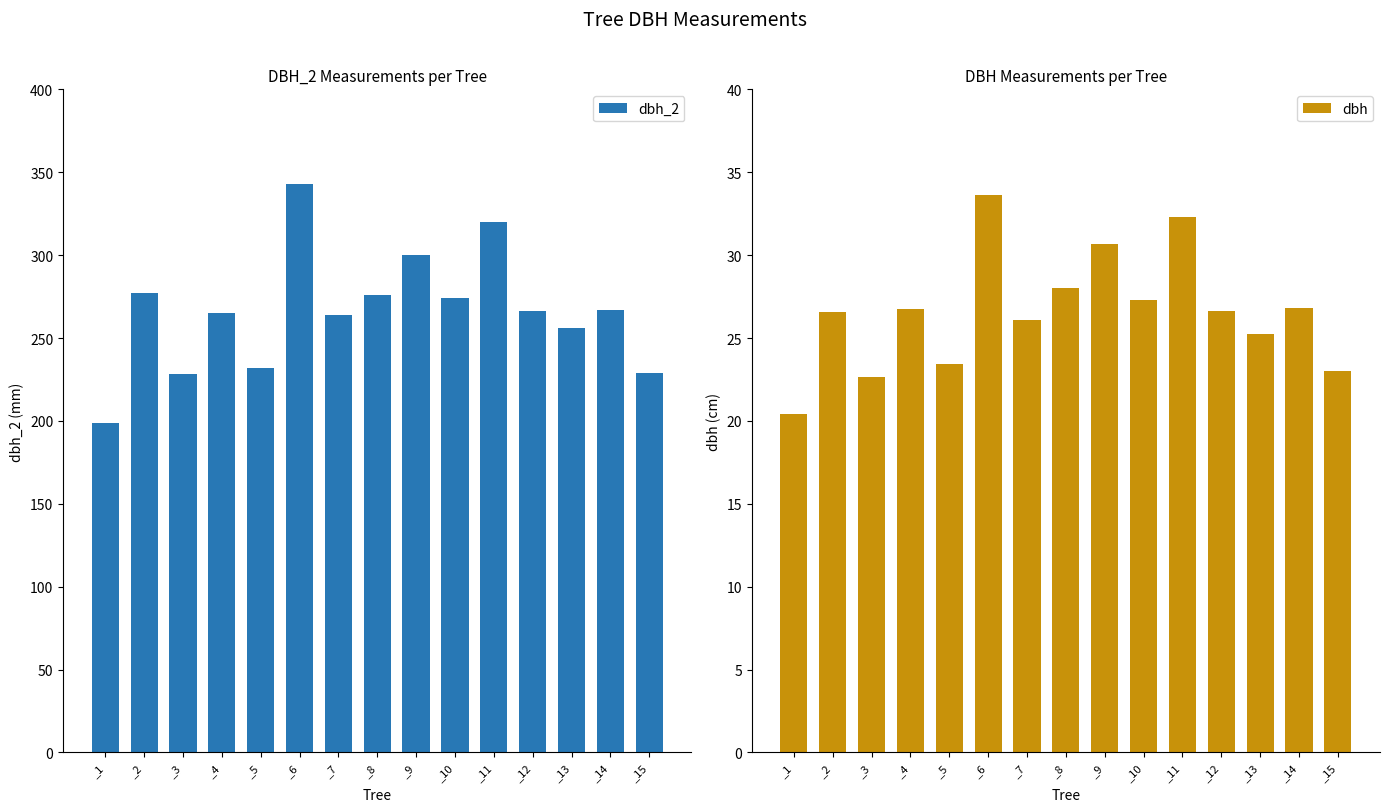

At which category does the chart reach its minimum across all series?

_1